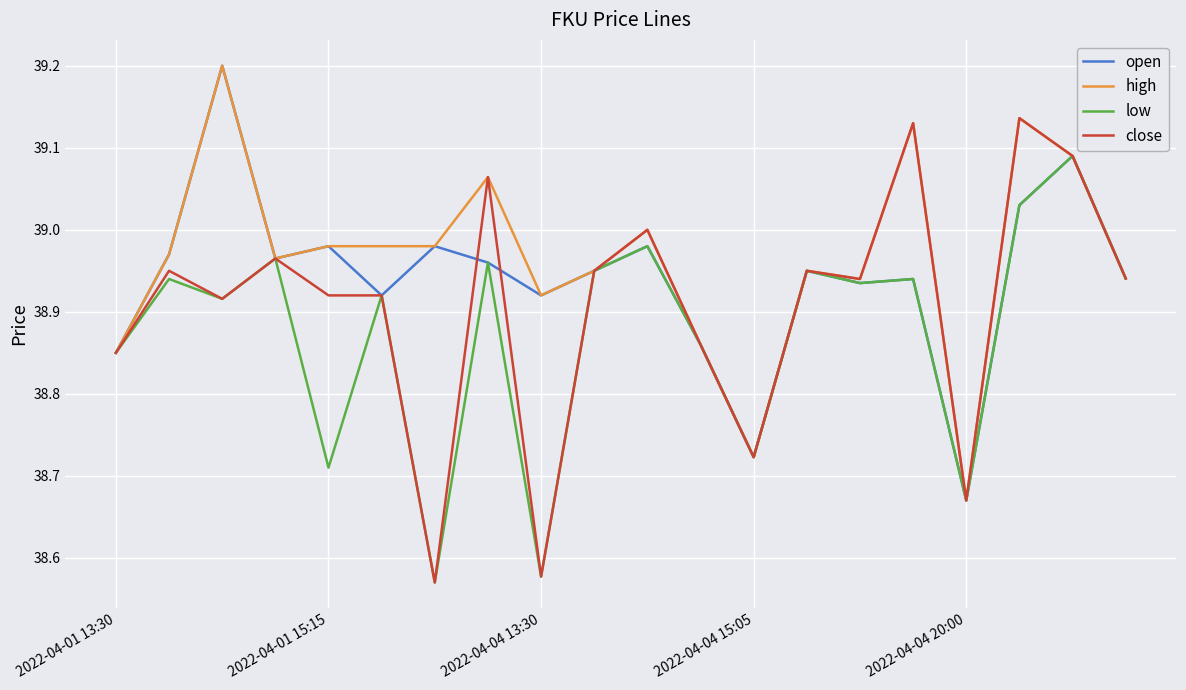

What are all the series names shown in the legend?

open, high, low, close